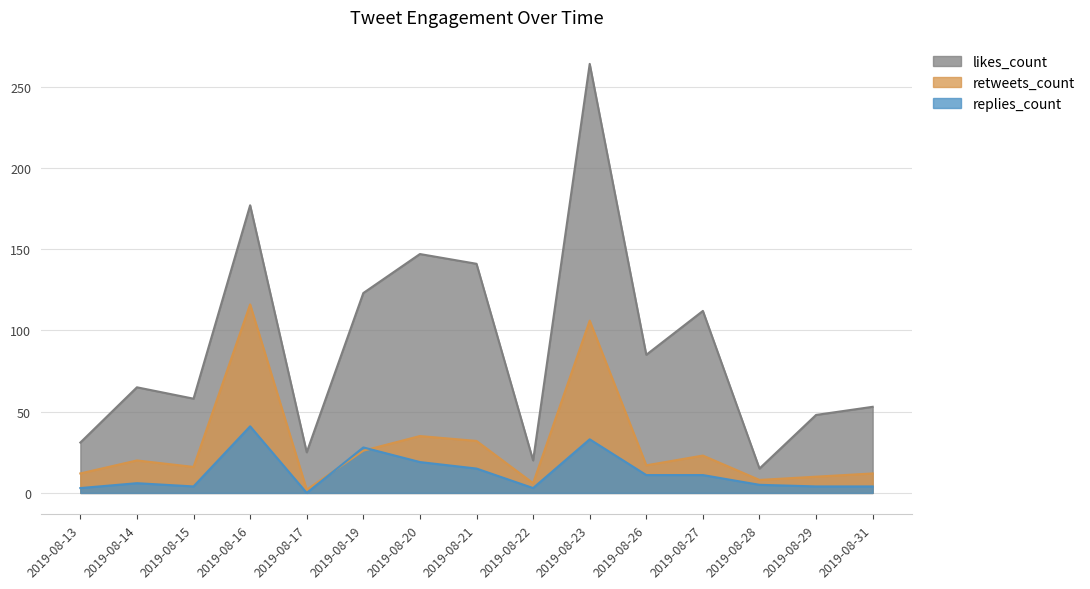

What is the sum of all replies_count values?

187